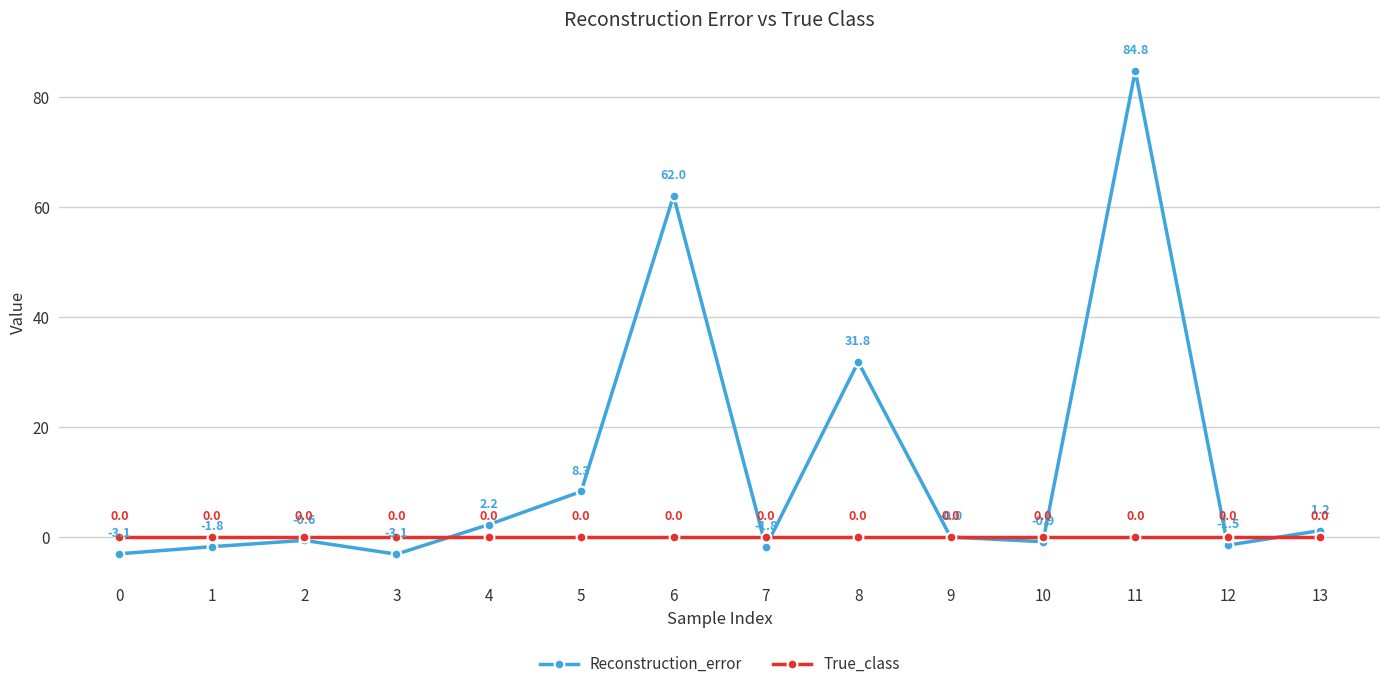

After their last crossing, which series has the higher values: Reconstruction_error or True_class?

Reconstruction_error